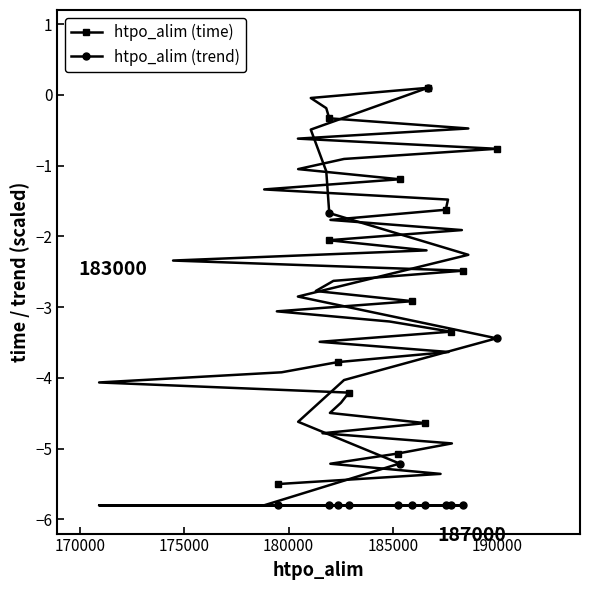

Reading left to right, transcribe all the data shown in this chart.

htpo_alim (time): -5.5	-5.4	-5.2	-5.1	-4.9	-4.8	-4.6	-4.5	-4.4	-4.2	-4.1	-3.9	-3.8	-3.6	-3.5	-3.3	-3.2	-3.1	-2.9	-2.8	-2.6	-2.5	-2.3	-2.2	-2.1	-1.9	-1.8	-1.6	-1.5	-1.3	-1.2	-1.0	-0.9	-0.8	-0.6	-0.5	-0.3	-0.2	-0.0	0.1
htpo_alim (trend): -5.8	-5.8	-5.8	-5.8	-5.8	-5.8	-5.8	-5.8	-5.8	-5.8	-5.8	-5.8	-5.8	-5.8	-5.8	-5.8	-5.8	-5.8	-5.8	-5.8	-5.8	-5.8	-5.8	-5.8	-5.8	-5.8	-5.8	-5.8	-5.8	-5.8	-5.2	-4.6	-4.0	-3.4	-2.9	-2.3	-1.7	-1.1	-0.5	0.1